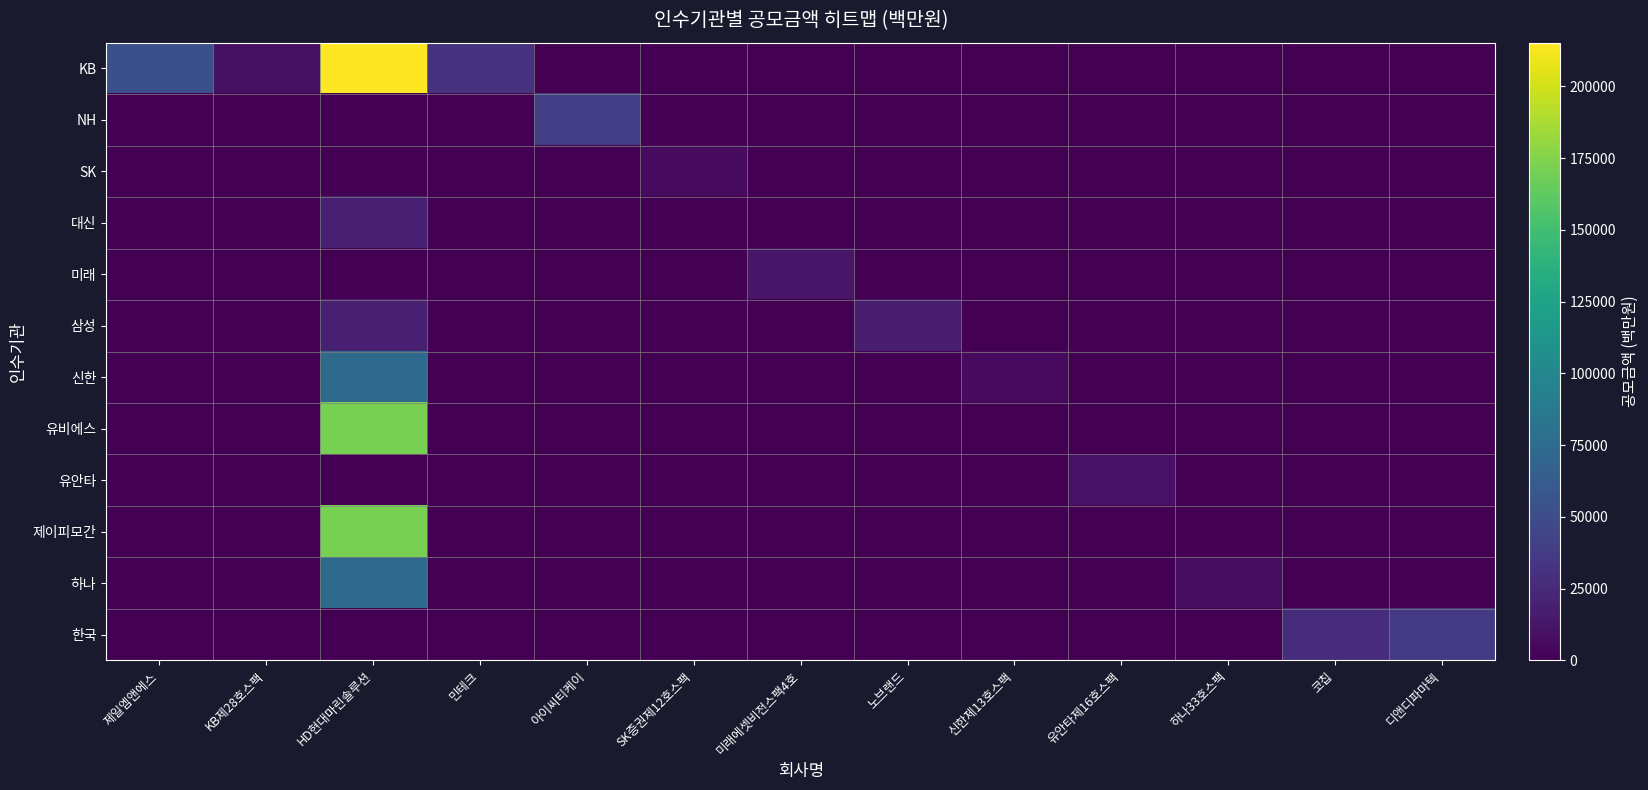

Reading left to right, list all the values displayed in this chart.

KB: 제일엠앤에스=52800.0	KB제28호스팩=10000.0	HD현대마린솔루션=215255.4	민테크=31500.0	아이씨티케이=0.0	SK증권제12호스팩=0.0	미래에셋비전스팩4호=0.0	노브랜드=0.0	신한제13호스팩=0.0	유안타제16호스팩=0.0	하나33호스팩=0.0	코칩=0.0	디앤디파마텍=0.0
NH: 제일엠앤에스=0.0	KB제28호스팩=0.0	HD현대마린솔루션=0.0	민테크=0.0	아이씨티케이=39400.0	SK증권제12호스팩=0.0	미래에셋비전스팩4호=0.0	노브랜드=0.0	신한제13호스팩=0.0	유안타제16호스팩=0.0	하나33호스팩=0.0	코칩=0.0	디앤디파마텍=0.0
SK: 제일엠앤에스=0.0	KB제28호스팩=0.0	HD현대마린솔루션=0.0	민테크=0.0	아이씨티케이=0.0	SK증권제12호스팩=6000.0	미래에셋비전스팩4호=0.0	노브랜드=0.0	신한제13호스팩=0.0	유안타제16호스팩=0.0	하나33호스팩=0.0	코칩=0.0	디앤디파마텍=0.0
대신: 제일엠앤에스=0.0	KB제28호스팩=0.0	HD현대마린솔루션=18556.5	민테크=0.0	아이씨티케이=0.0	SK증권제12호스팩=0.0	미래에셋비전스팩4호=0.0	노브랜드=0.0	신한제13호스팩=0.0	유안타제16호스팩=0.0	하나33호스팩=0.0	코칩=0.0	디앤디파마텍=0.0
미래: 제일엠앤에스=0.0	KB제28호스팩=0.0	HD현대마린솔루션=0.0	민테크=0.0	아이씨티케이=0.0	SK증권제12호스팩=0.0	미래에셋비전스팩4호=13300.0	노브랜드=0.0	신한제13호스팩=0.0	유안타제16호스팩=0.0	하나33호스팩=0.0	코칩=0.0	디앤디파마텍=0.0
삼성: 제일엠앤에스=0.0	KB제28호스팩=0.0	HD현대마린솔루션=18556.5	민테크=0.0	아이씨티케이=0.0	SK증권제12호스팩=0.0	미래에셋비전스팩4호=0.0	노브랜드=16800.0	신한제13호스팩=0.0	유안타제16호스팩=0.0	하나33호스팩=0.0	코칩=0.0	디앤디파마텍=0.0
신한: 제일엠앤에스=0.0	KB제28호스팩=0.0	HD현대마린솔루션=74226.0	민테크=0.0	아이씨티케이=0.0	SK증권제12호스팩=0.0	미래에셋비전스팩4호=0.0	노브랜드=0.0	신한제13호스팩=6000.0	유안타제16호스팩=0.0	하나33호스팩=0.0	코칩=0.0	디앤디파마텍=0.0
유비에스: 제일엠앤에스=0.0	KB제28호스팩=0.0	HD현대마린솔루션=170719.8	민테크=0.0	아이씨티케이=0.0	SK증권제12호스팩=0.0	미래에셋비전스팩4호=0.0	노브랜드=0.0	신한제13호스팩=0.0	유안타제16호스팩=0.0	하나33호스팩=0.0	코칩=0.0	디앤디파마텍=0.0
유안타: 제일엠앤에스=0.0	KB제28호스팩=0.0	HD현대마린솔루션=0.0	민테크=0.0	아이씨티케이=0.0	SK증권제12호스팩=0.0	미래에셋비전스팩4호=0.0	노브랜드=0.0	신한제13호스팩=0.0	유안타제16호스팩=10300.0	하나33호스팩=0.0	코칩=0.0	디앤디파마텍=0.0
제이피모간: 제일엠앤에스=0.0	KB제28호스팩=0.0	HD현대마린솔루션=170719.8	민테크=0.0	아이씨티케이=0.0	SK증권제12호스팩=0.0	미래에셋비전스팩4호=0.0	노브랜드=0.0	신한제13호스팩=0.0	유안타제16호스팩=0.0	하나33호스팩=0.0	코칩=0.0	디앤디파마텍=0.0
하나: 제일엠앤에스=0.0	KB제28호스팩=0.0	HD현대마린솔루션=74226.0	민테크=0.0	아이씨티케이=0.0	SK증권제12호스팩=0.0	미래에셋비전스팩4호=0.0	노브랜드=0.0	신한제13호스팩=0.0	유안타제16호스팩=0.0	하나33호스팩=7000.0	코칩=0.0	디앤디파마텍=0.0
한국: 제일엠앤에스=0.0	KB제28호스팩=0.0	HD현대마린솔루션=0.0	민테크=0.0	아이씨티케이=0.0	SK증권제12호스팩=0.0	미래에셋비전스팩4호=0.0	노브랜드=0.0	신한제13호스팩=0.0	유안타제16호스팩=0.0	하나33호스팩=0.0	코칩=27000.0	디앤디파마텍=36300.0